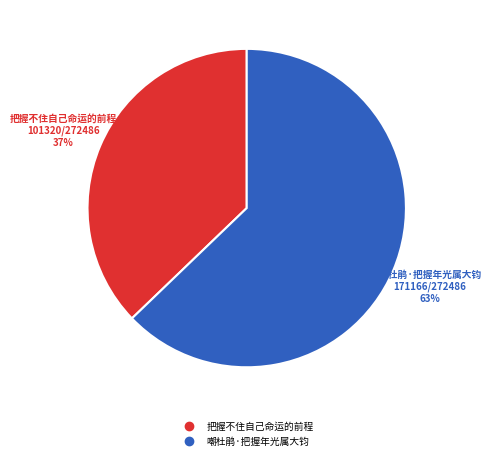

To the nearest percent, what portion does 嘲杜鹃·把握年光属大钧 represent?

63%